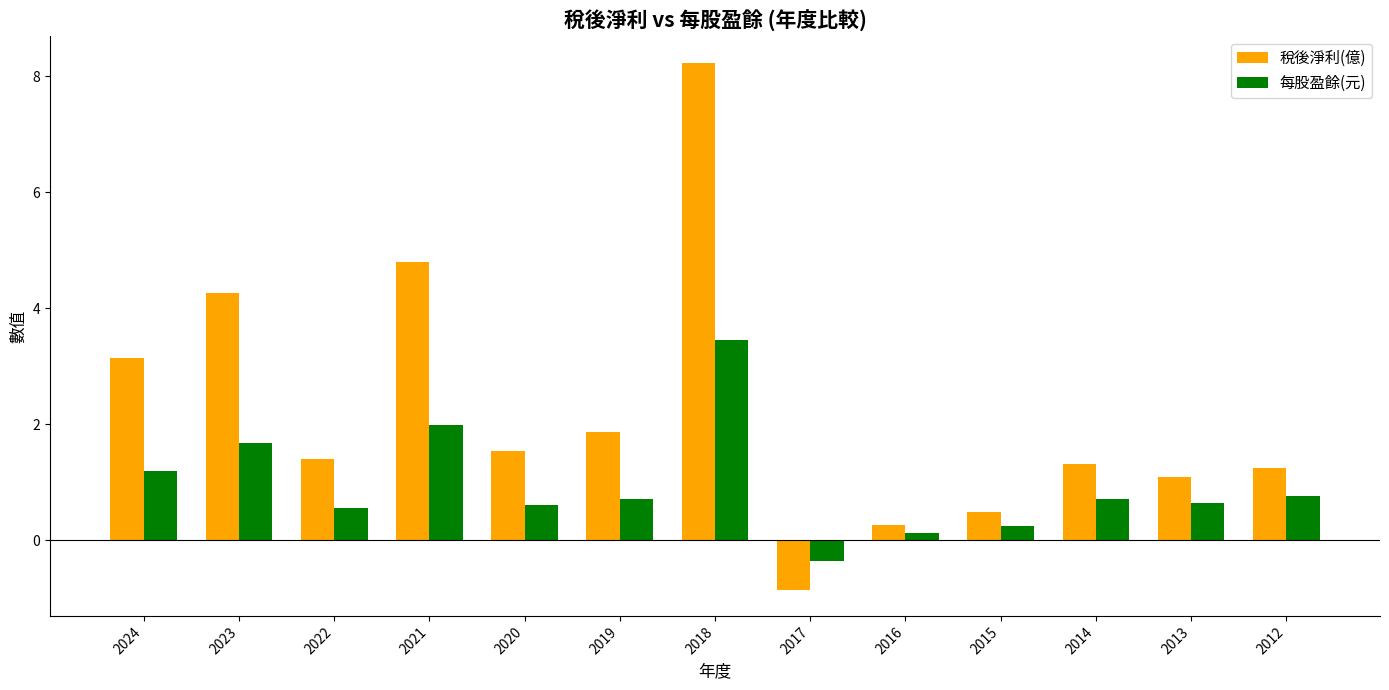

Which series has the largest total across all categories?

稅後淨利(億)